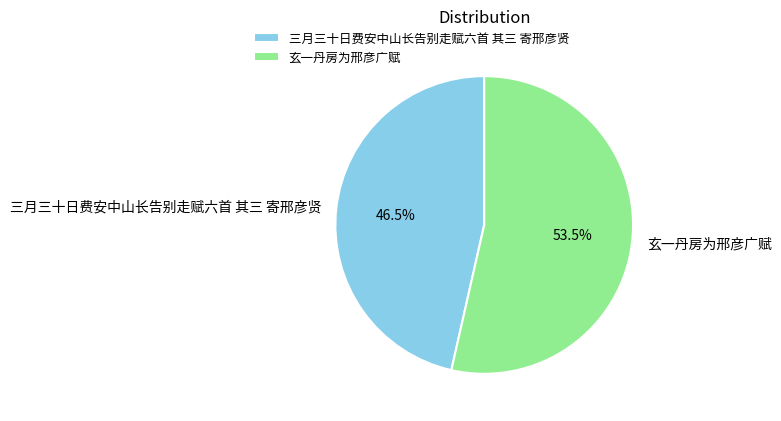

What is the smallest slice in the pie chart?

三月三十日费安中山长告别走赋六首 其三 寄邢彦贤